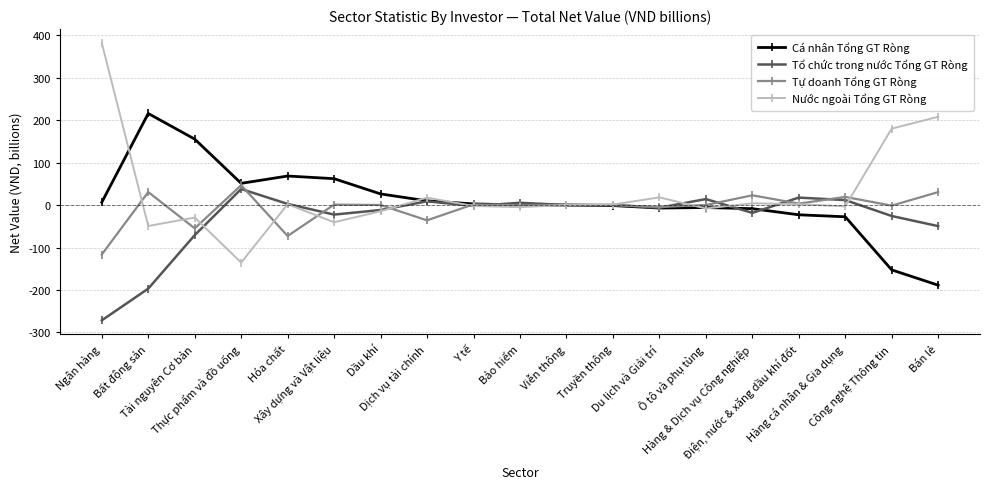

Which series has the widest spread of values?

Nước ngoài Tổng GT Ròng